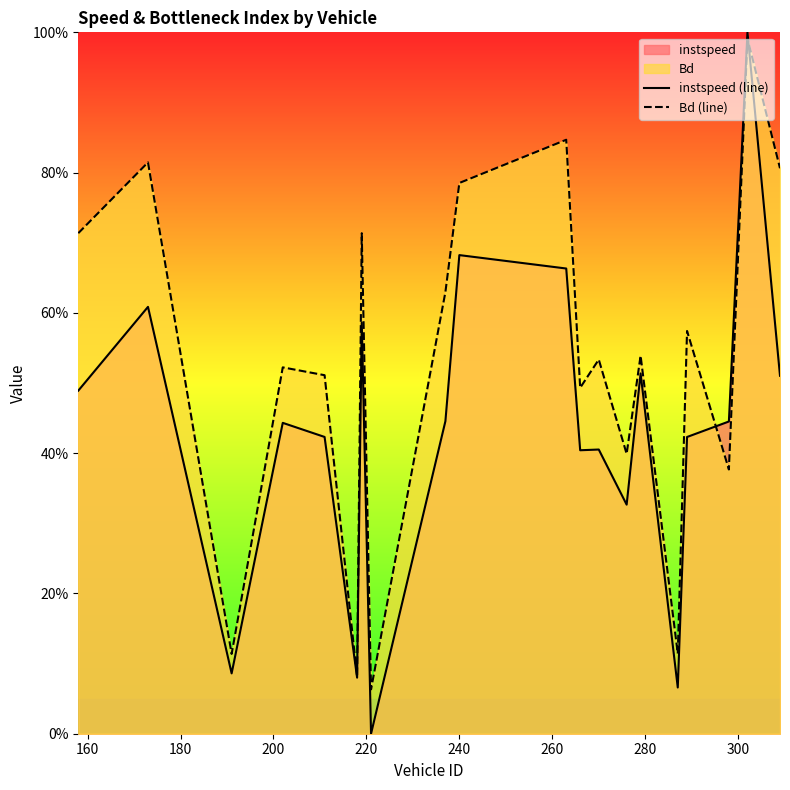

Reading left to right, extract all data points from this chart.

instspeed (line): 0.5	0.6	0.1	0.4	0.4	0.1	0.6	0.0	0.4	0.7	0.7	0.4	0.4	0.3	0.5	0.1	0.4	0.4	1.0	0.5
Bd (line): 0.7	0.8	0.1	0.5	0.5	0.1	0.7	0.1	0.6	0.8	0.8	0.5	0.5	0.4	0.5	0.1	0.6	0.4	1.0	0.8